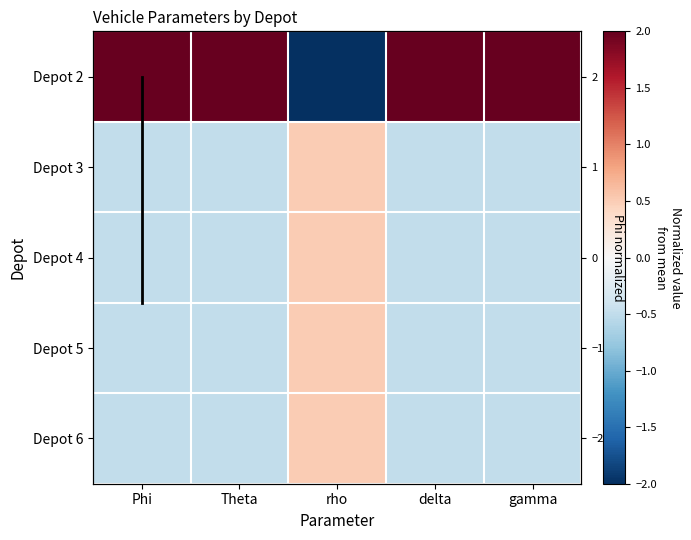

How many data points in Depot 5 are less than 0?

4